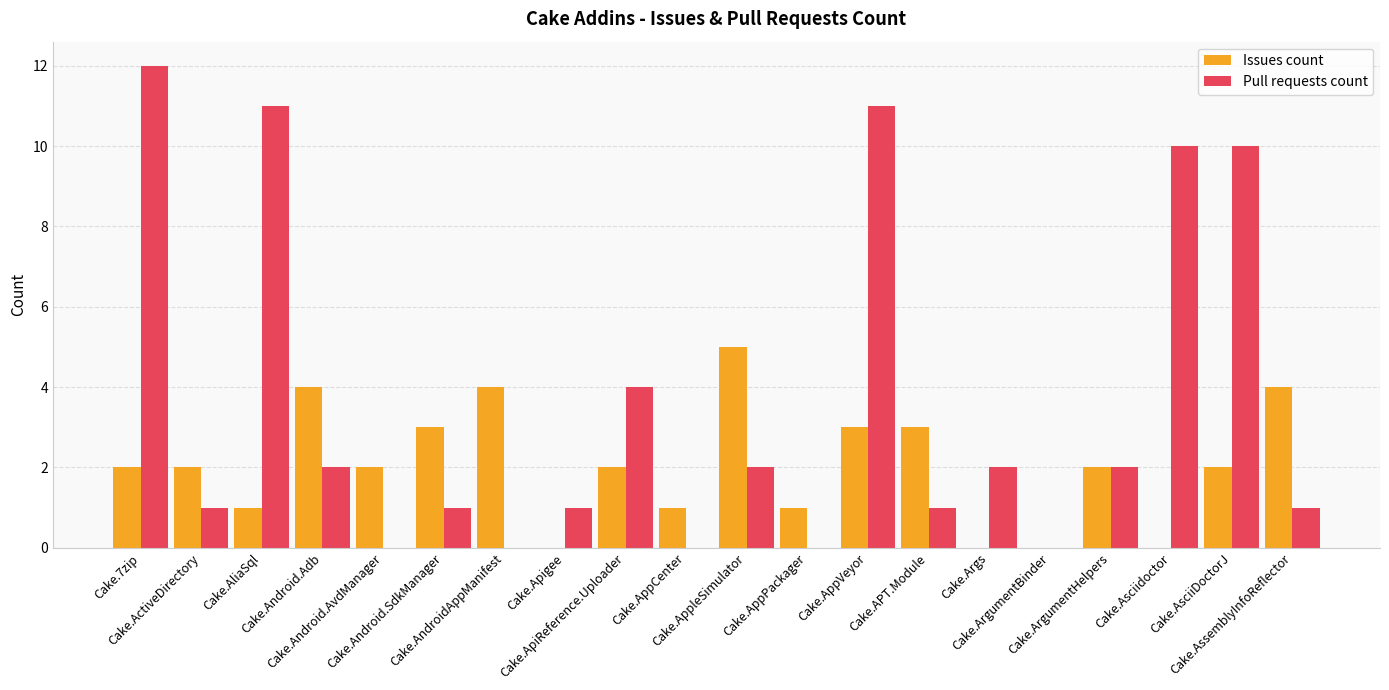

What is the sum of the Issues count values at Cake.AppleSimulator and Cake.ActiveDirectory?

7